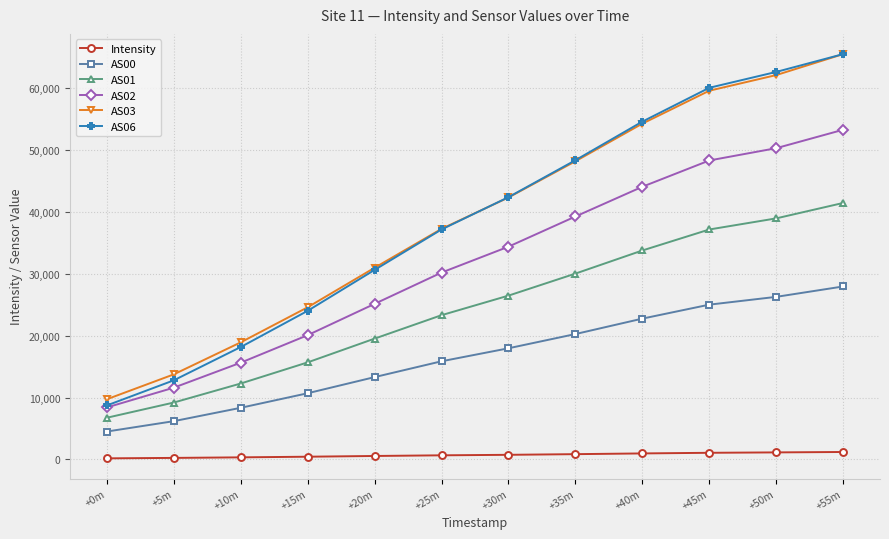

At which category is the sum across all series the highest?

+55m